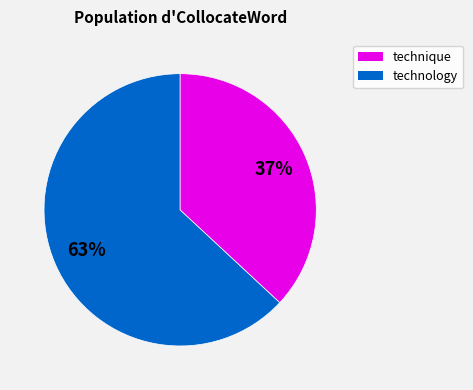

To the nearest percent, what is the average slice percentage?

50%